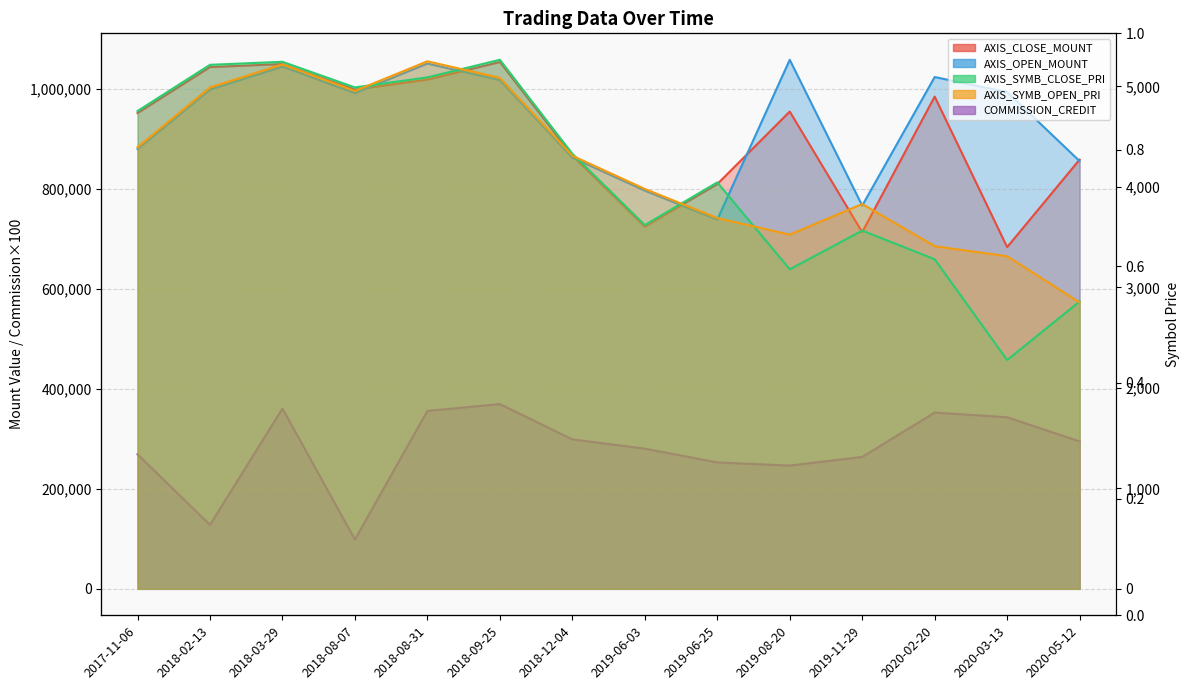

Is the value of AXIS_SYMB_CLOSE_PRI at 2020-03-13 greater than the value of AXIS_SYMB_OPEN_PRI at 2020-03-13?

No